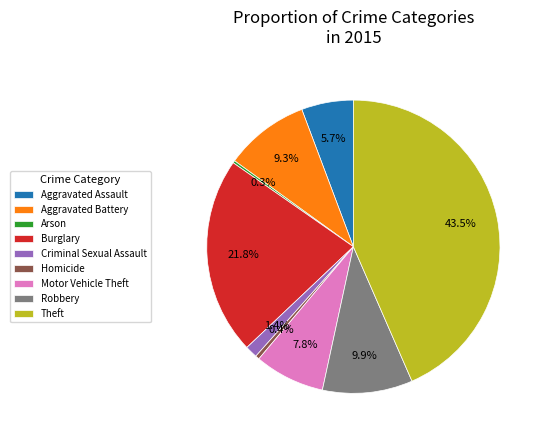

Which has a higher value, Robbery or Burglary?

Burglary